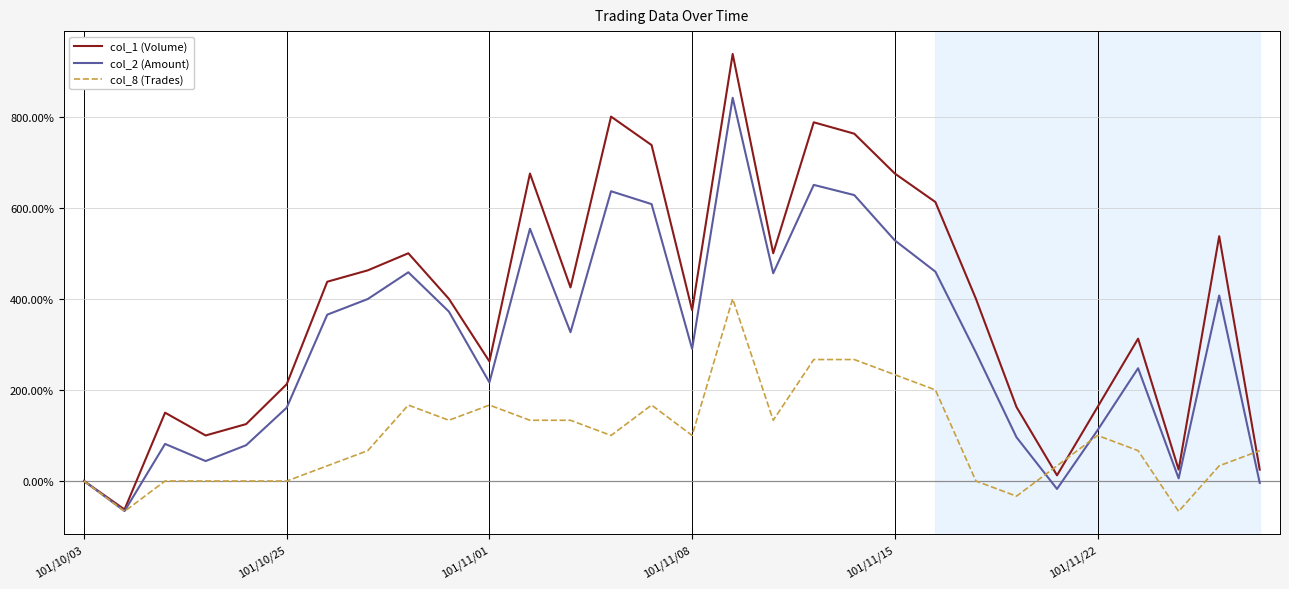

What is the maximum value for col_1 (Volume)?

937.5